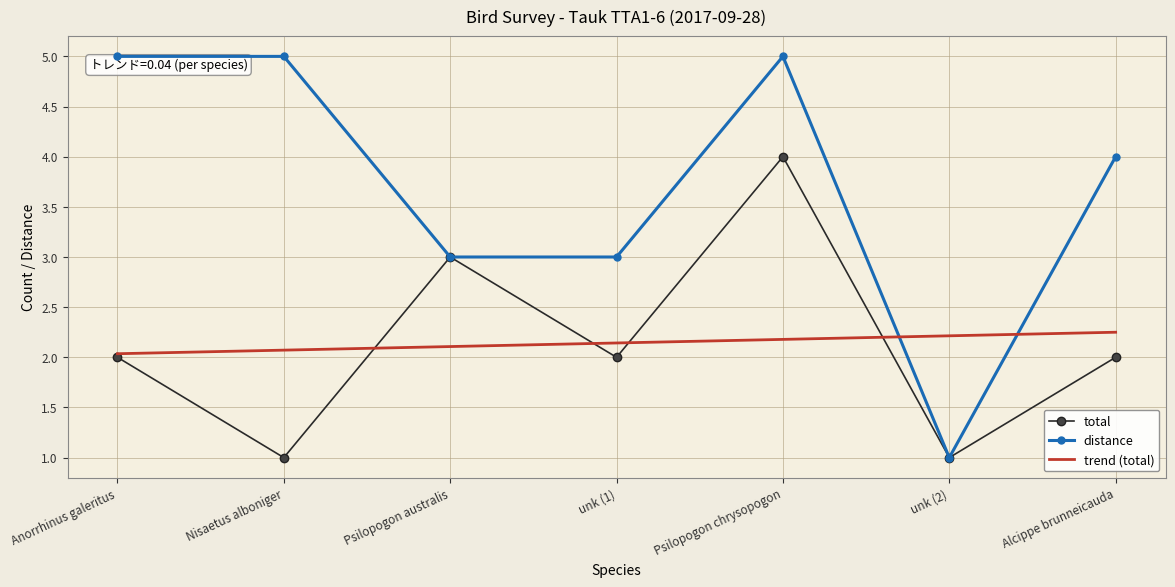

What is the sum of all total values?

15.0